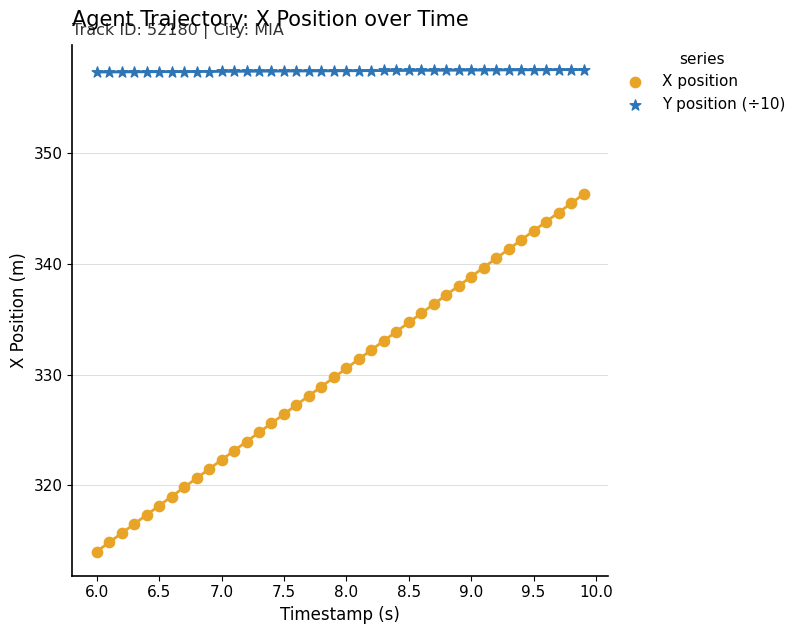

Across all data points, what is the range of X values (max minus min)?

3.9